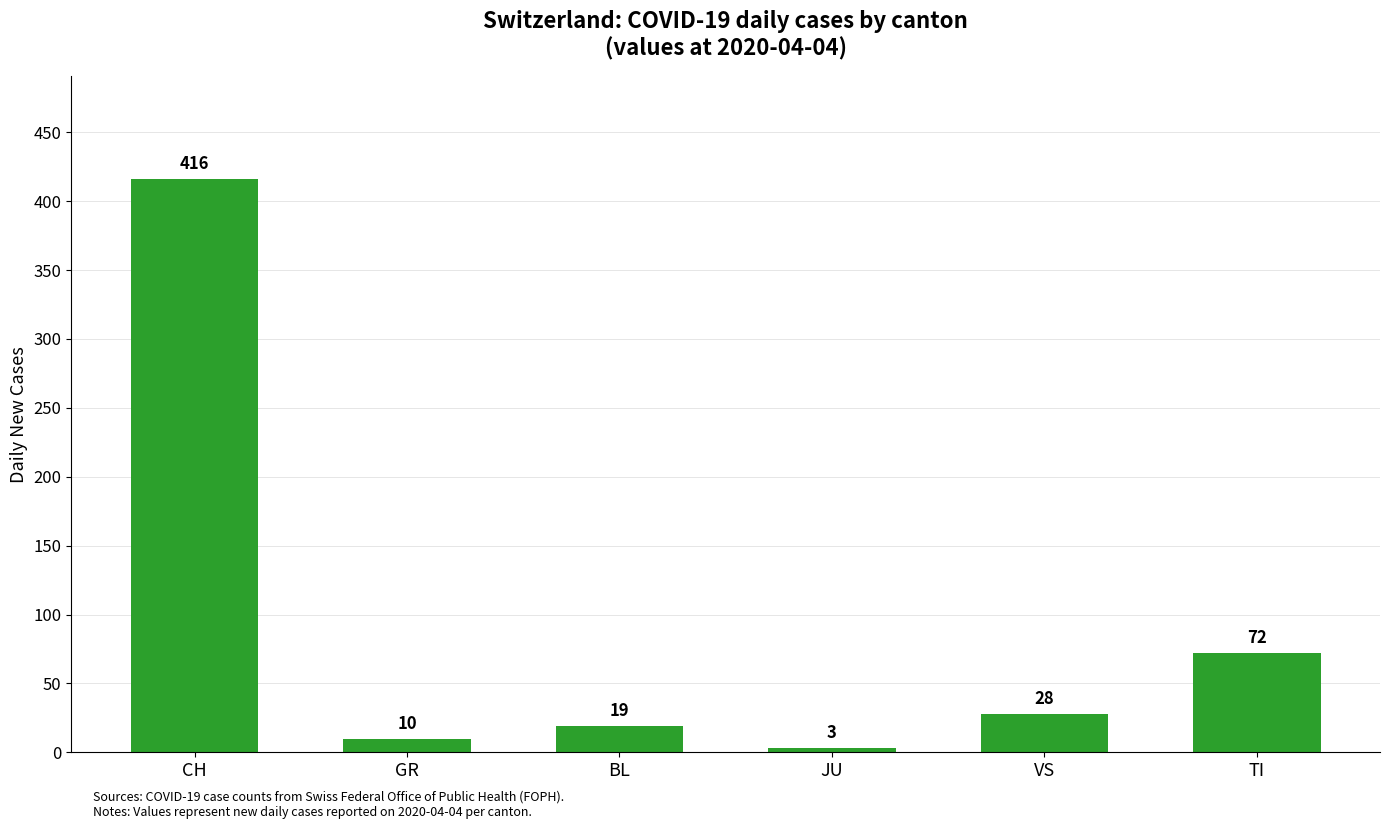

List the labels in order of value, largest first.

CH, TI, VS, BL, GR, JU